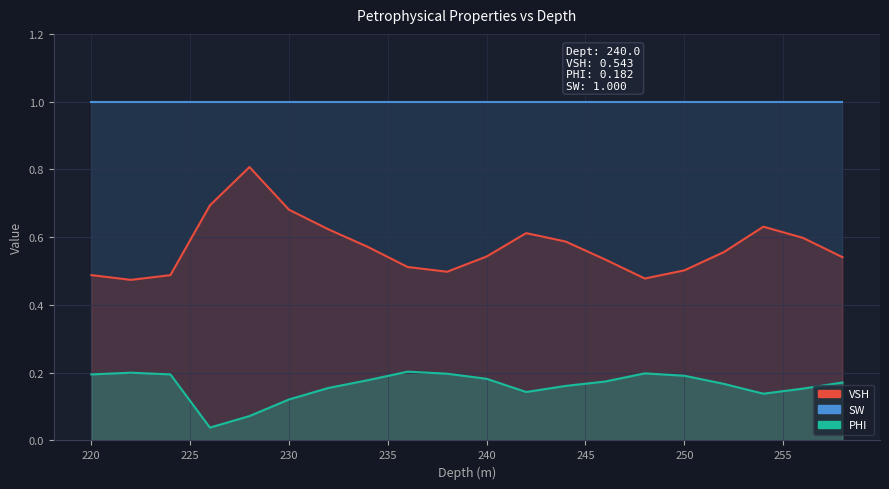

Where is the first local minimum for PHI?

226.0